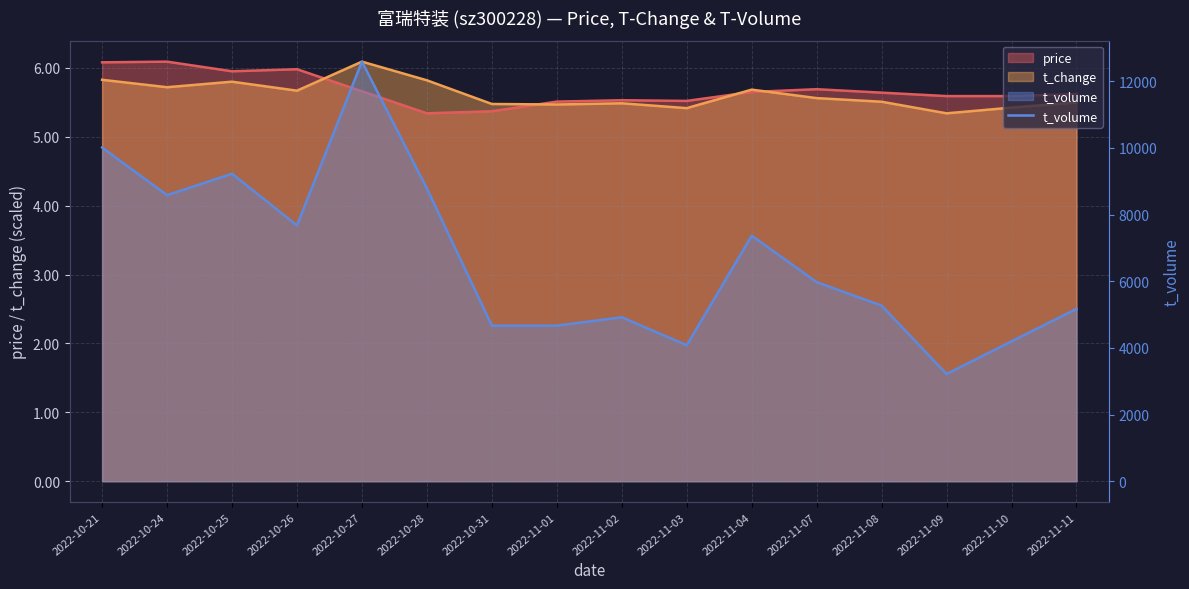

What position from the left is 2022-10-26?

4